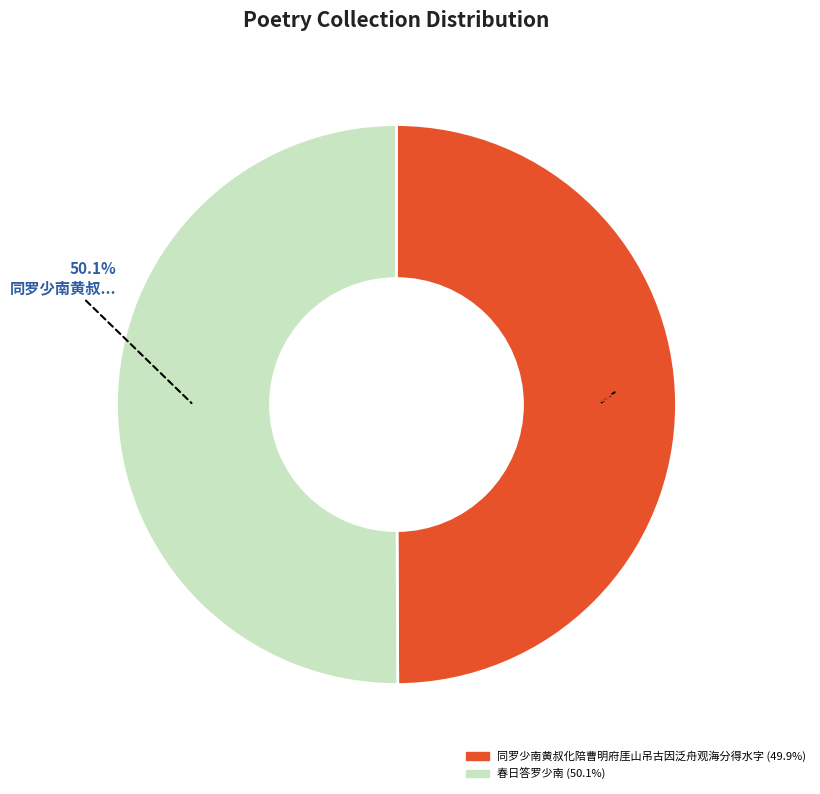

To the nearest percent, what portion does 春日答罗少南 represent?

50%